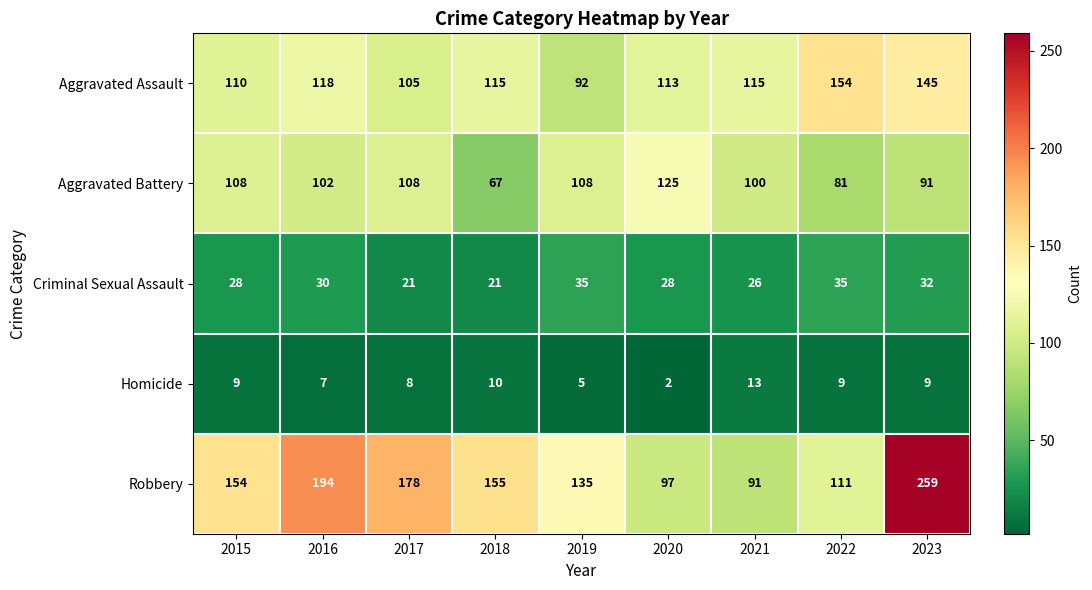

Which label corresponds to the smallest value in the chart?

2020